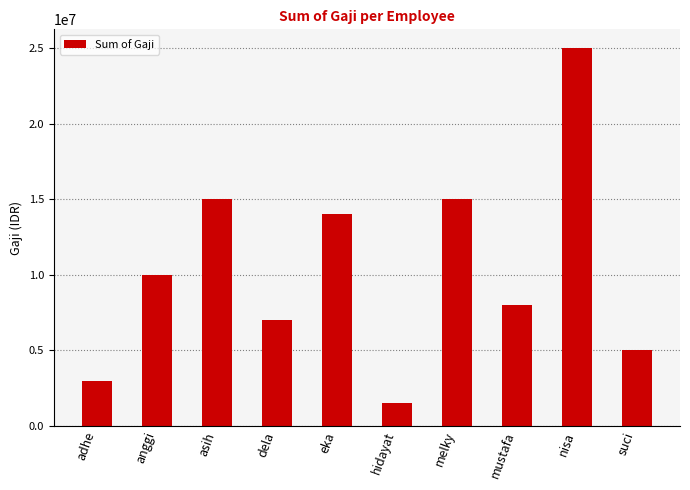

What is the label of the 7th bar from the right?

dela